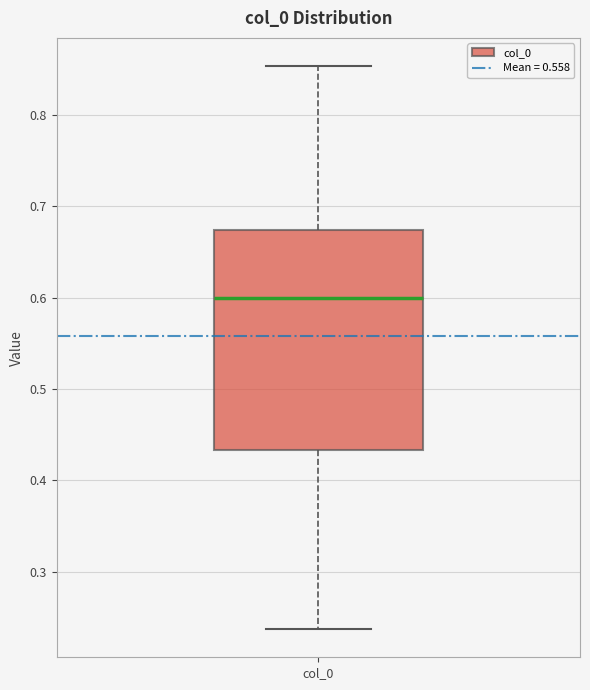

Read this box plot against the y-axis: the position of the median line, the range covered by the box, and the ends of both whiskers. The values are not printed on the chart, so give them approximately, as read against the axis.

median 0.60, box 0.43 to 0.67, whiskers 0.24 to 0.85